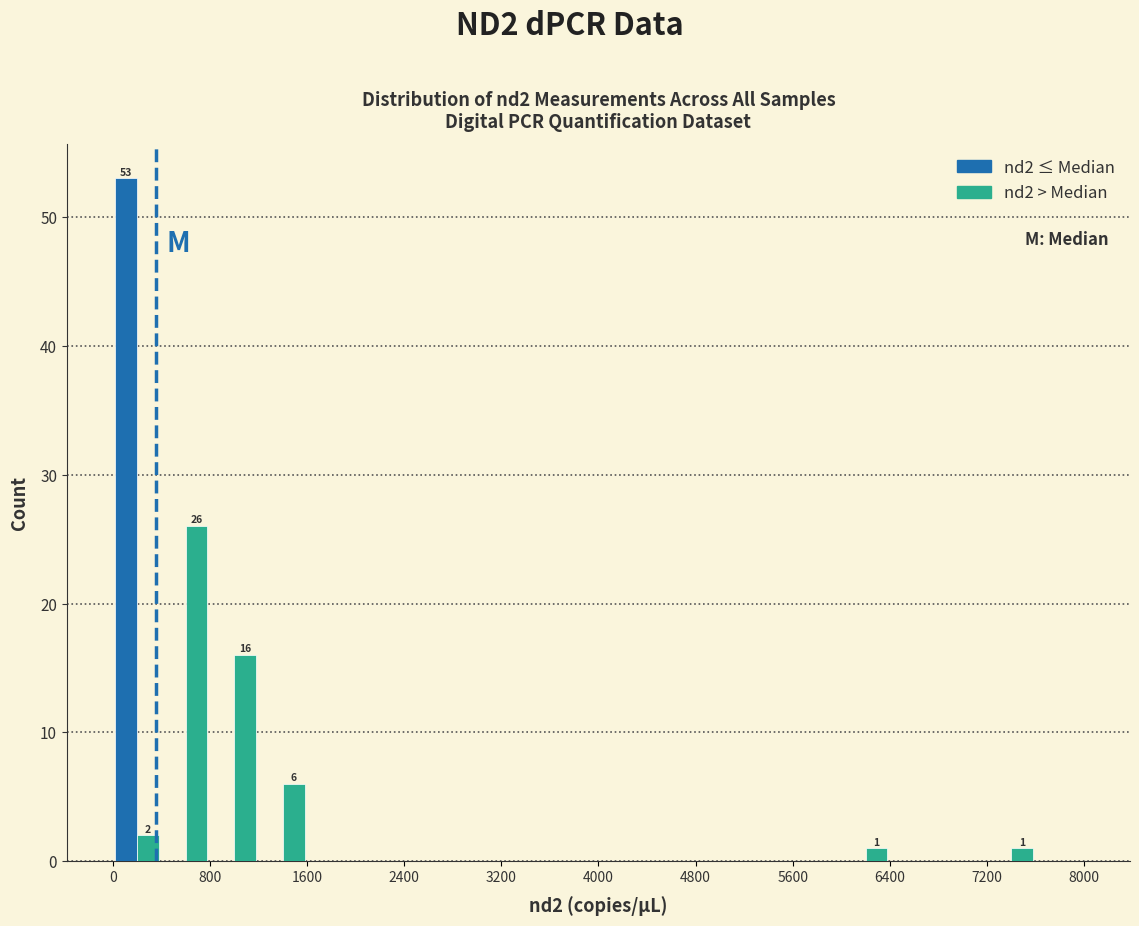

In the nd2 ≤ Median series, which range on the x-axis has the tallest bar?

0 to 400